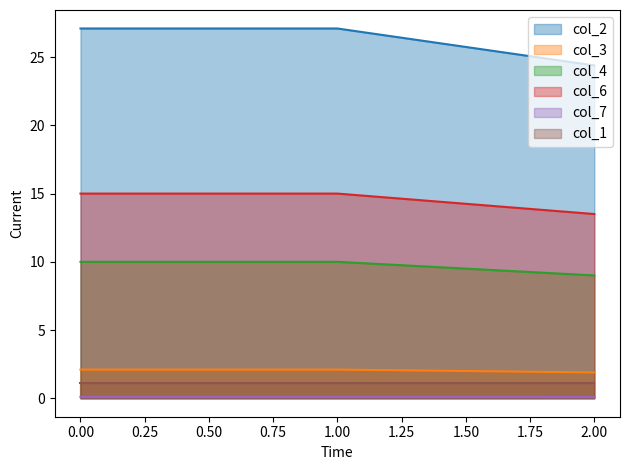

Which series has the largest total across all categories?

col_2